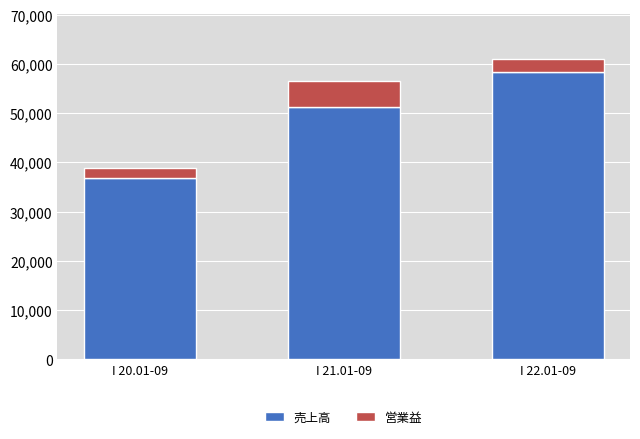

At which category is the sum across all series the highest?

I 22.01-09